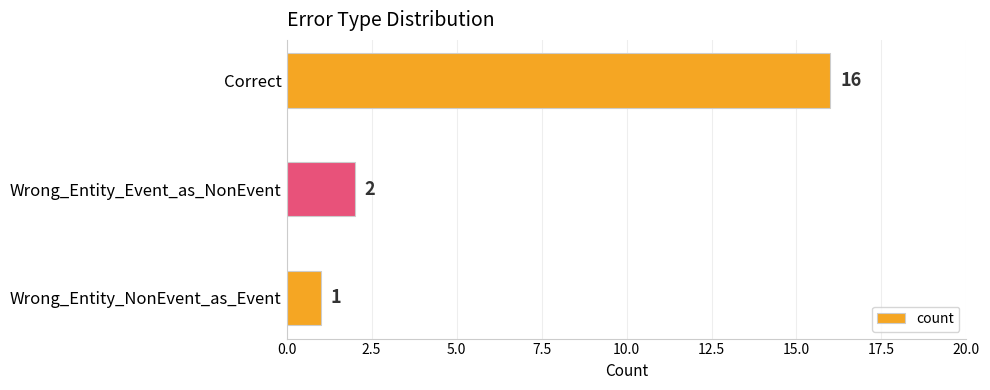

Approximately how many times larger is the value at Correct compared to Wrong_Entity_NonEvent_as_Event?

16.0